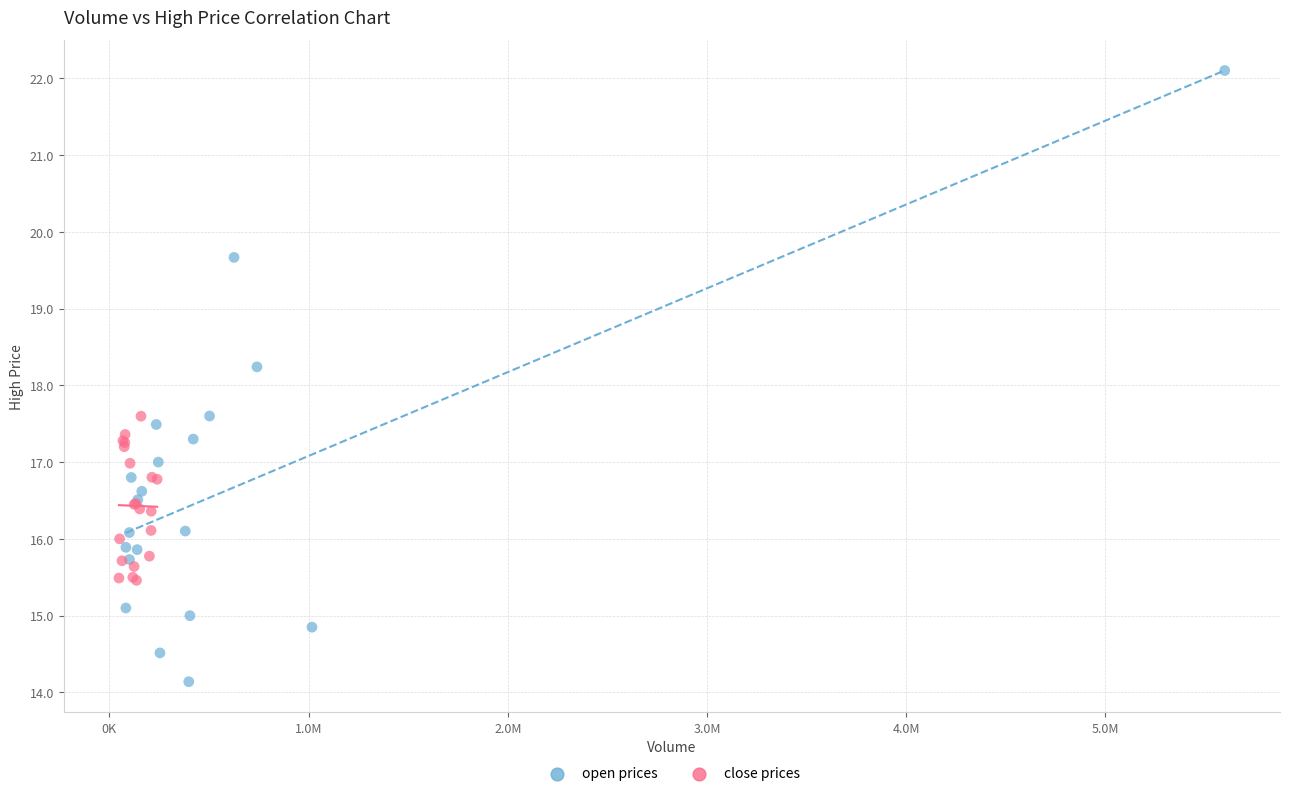

Which series contains the lowest Y value?

open prices